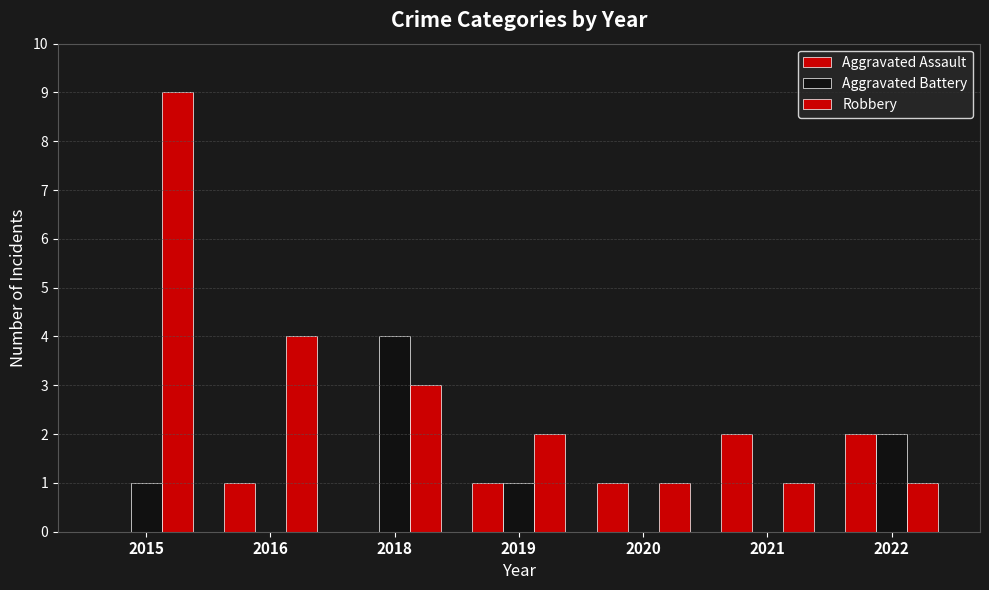

How many groups of bars are there?

7